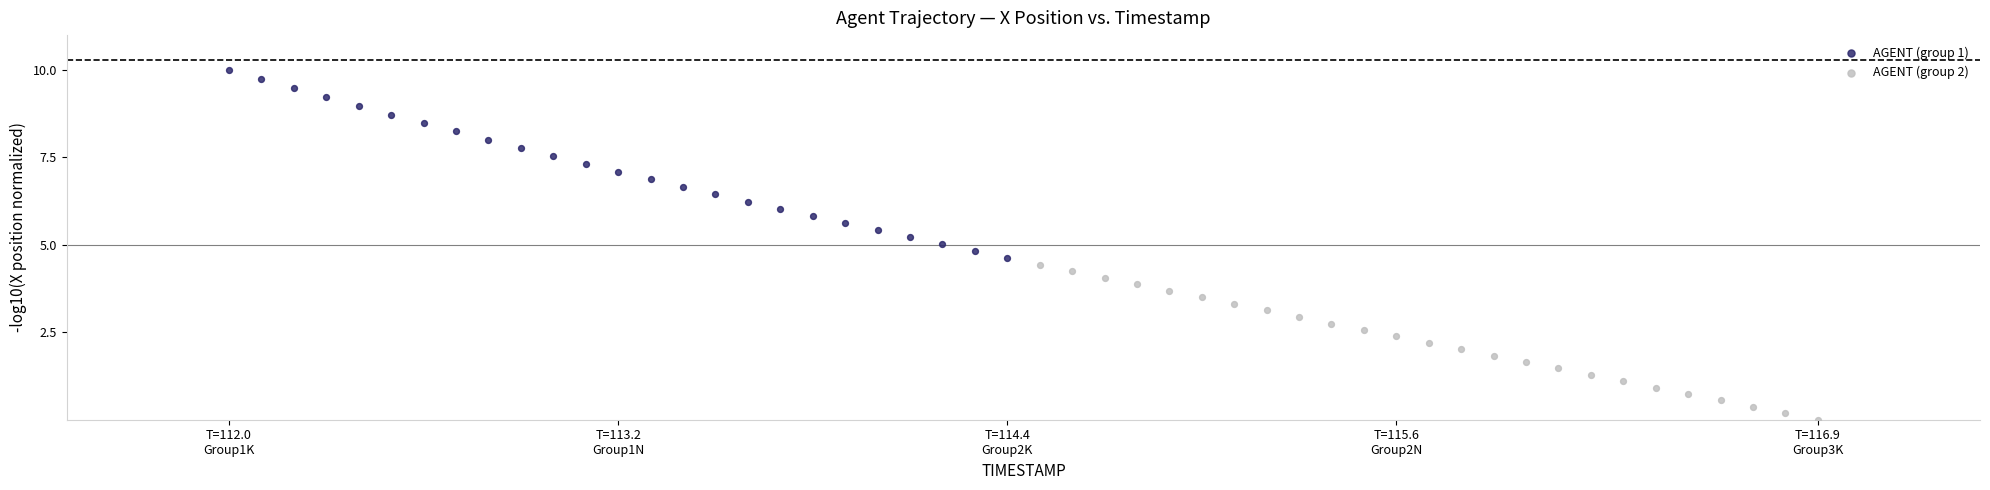

Which series has the widest spread of Y values?

AGENT (group 1)